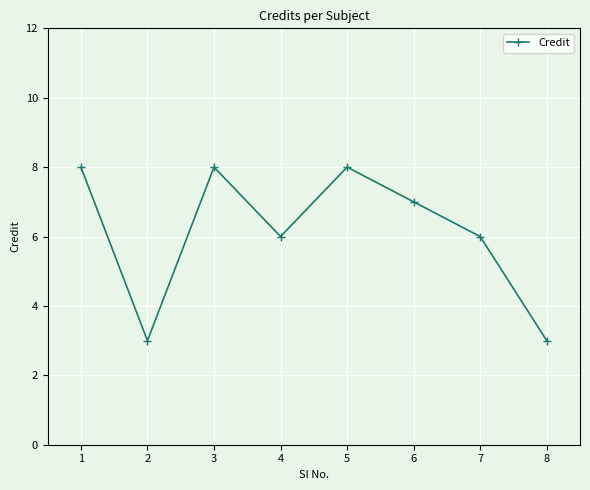

What is the sum of all values?

49